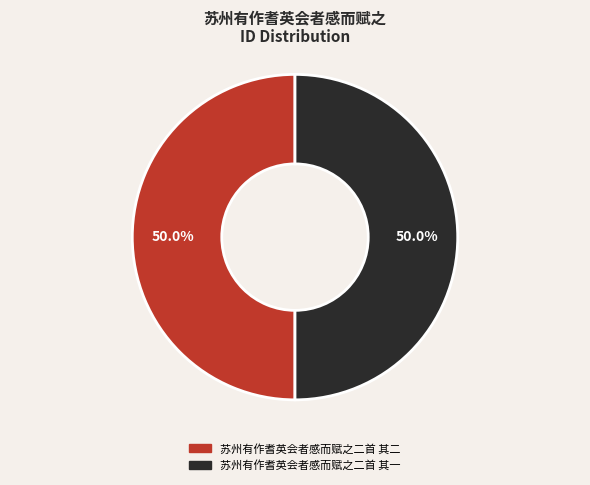

What percentage is the 苏州有作耆英会者感而赋之二首 其一 slice, to the nearest percent?

50%